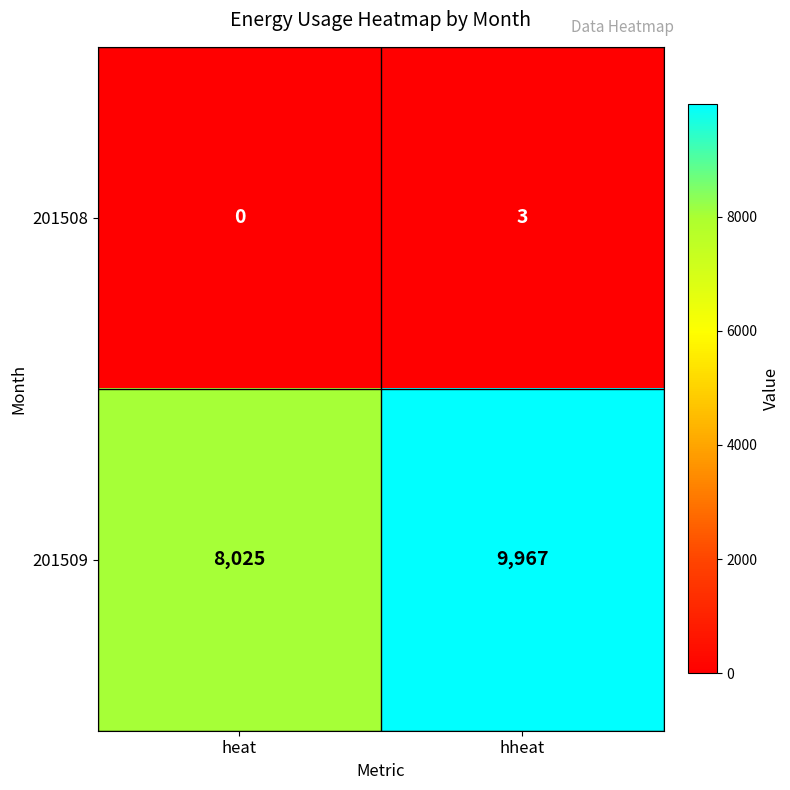

List the series in order of their peak value, lowest first.

201508, 201509